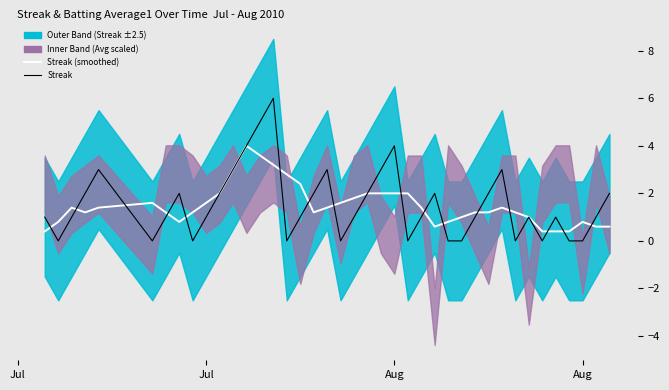

Which label corresponds to the smallest value in the chart?

Jul